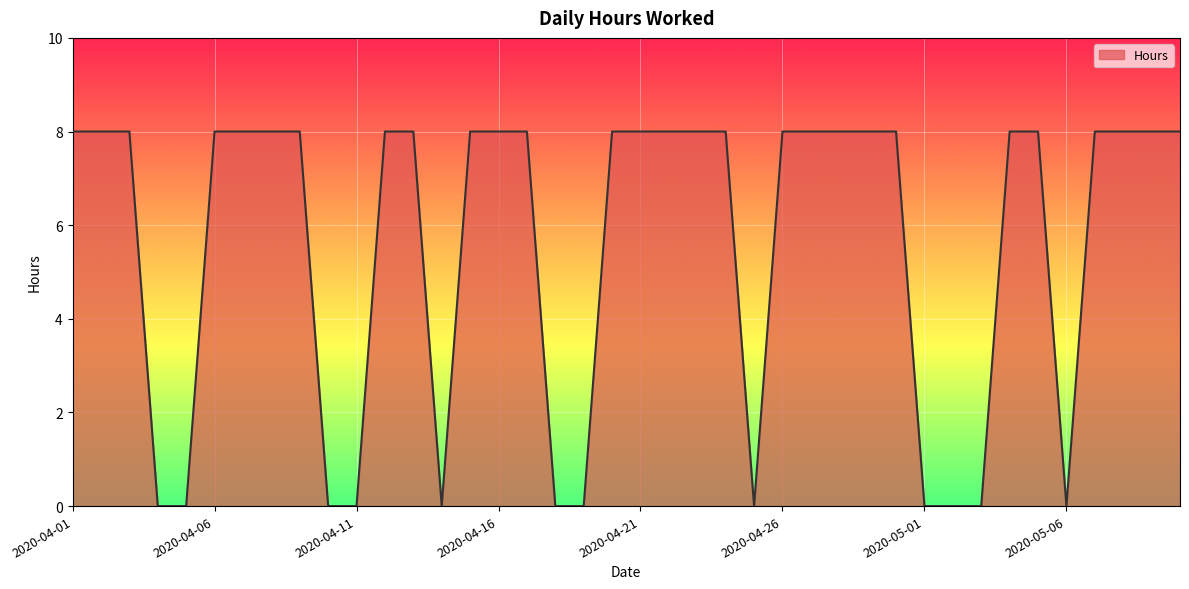

What is the average value?

6